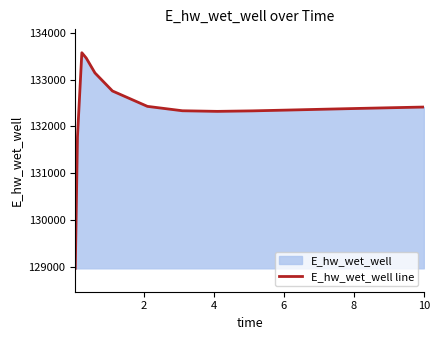

What is the maximum value shown in the chart?

133576.8